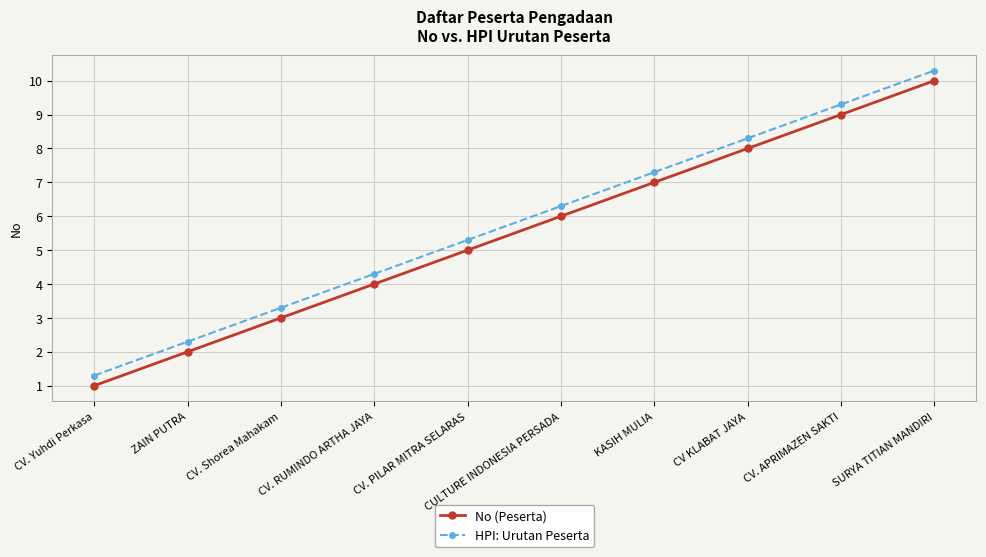

True or false: No (Peserta) has more than 2 points higher than both neighbors.

False